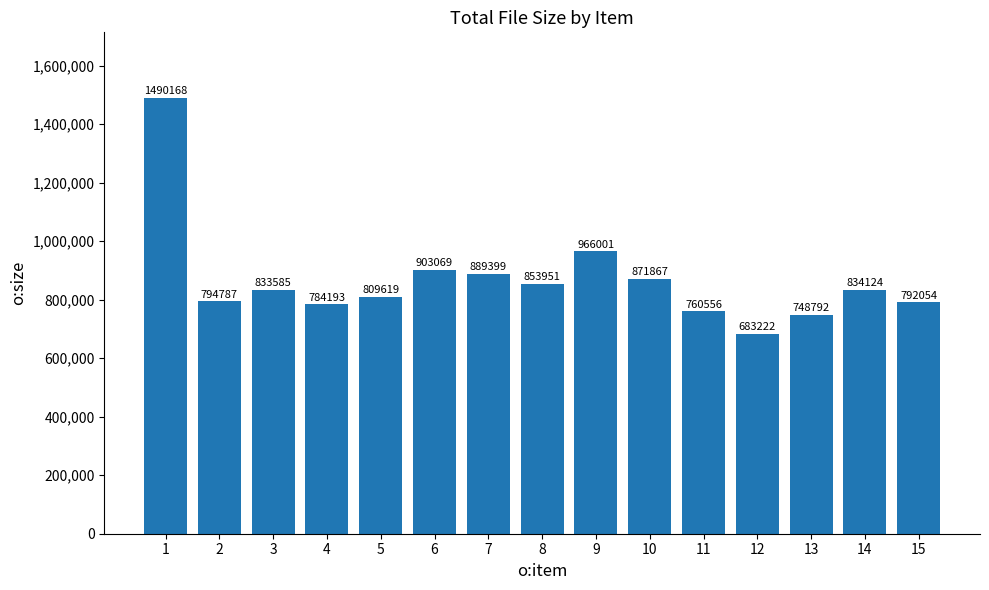

Rank the categories by value from highest to lowest.

1, 9, 6, 7, 10, 8, 14, 3, 5, 2, 15, 4, 11, 13, 12